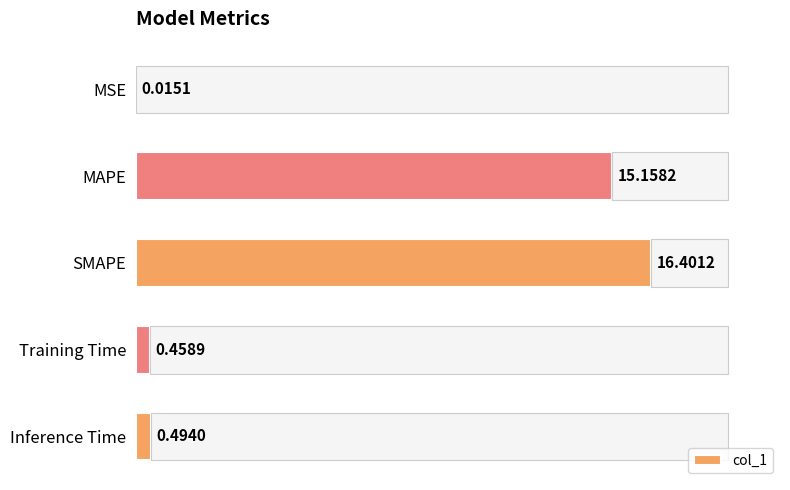

Rank the categories by value from lowest to highest.

0, 3, 4, 1, 2